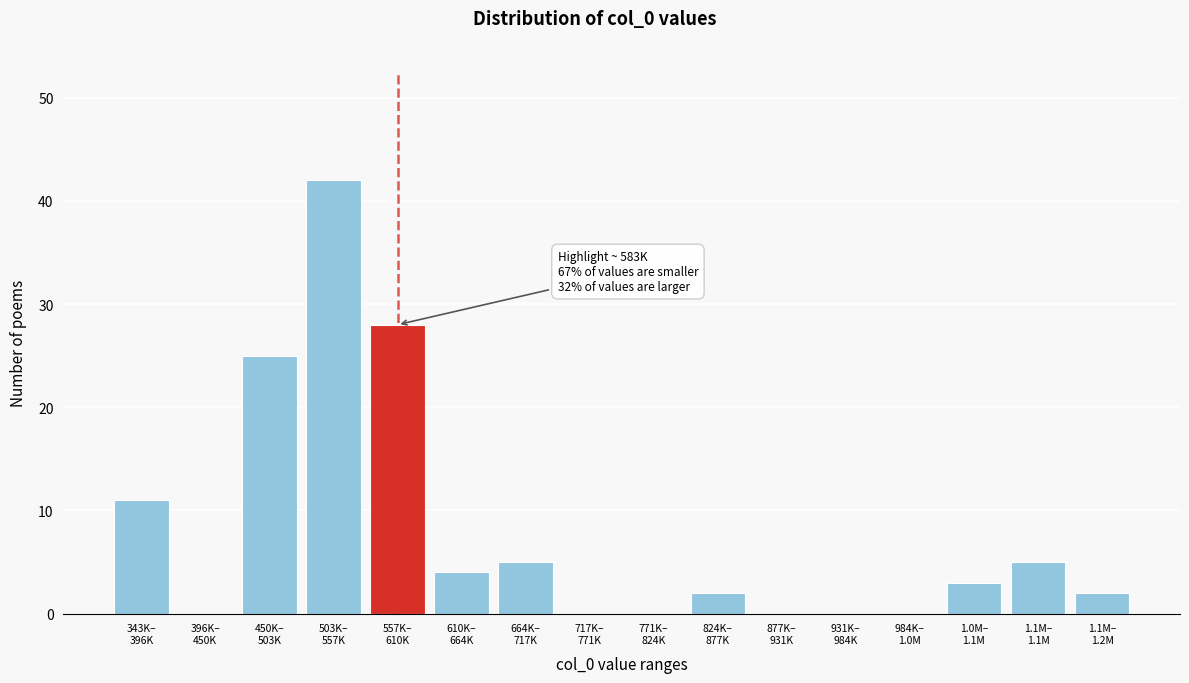

What is the maximum value shown in the chart?

42